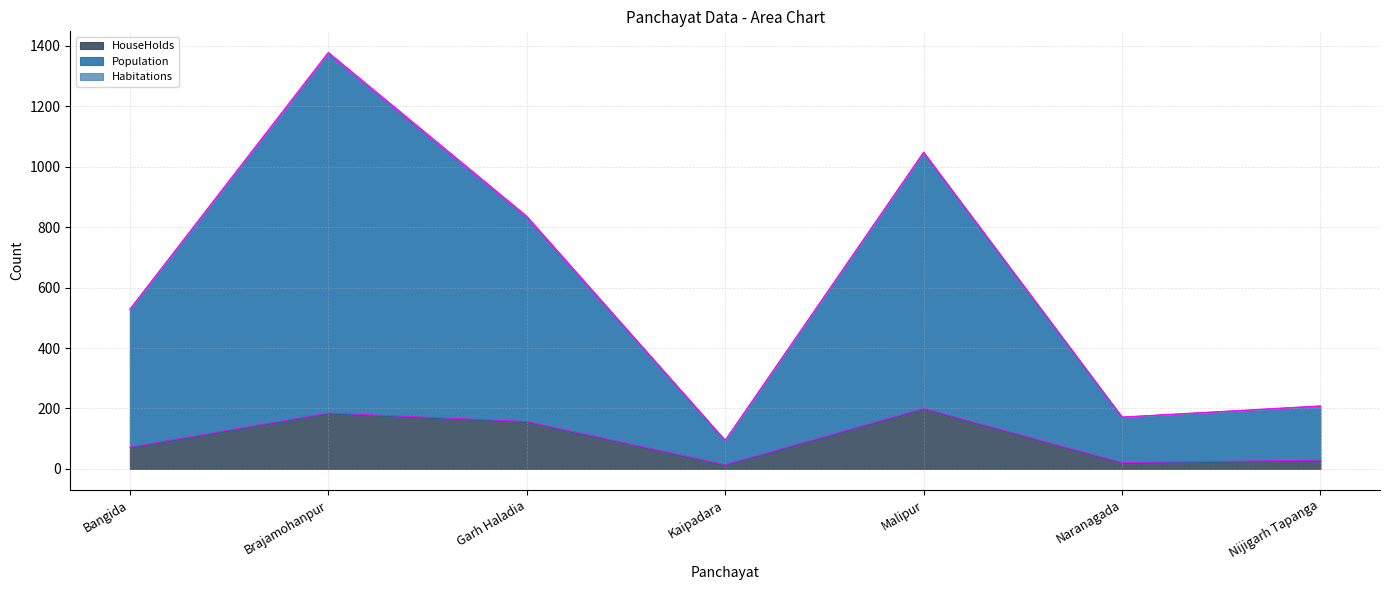

What position from the left is Garh Haladia?

3